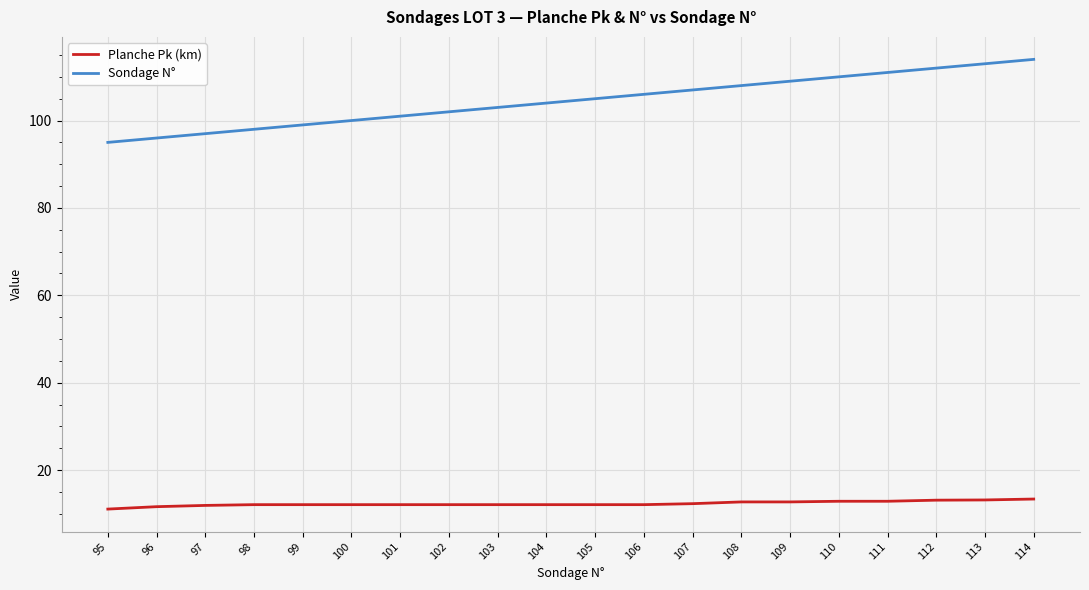

At how many categories does at least one series exceed 28?

20